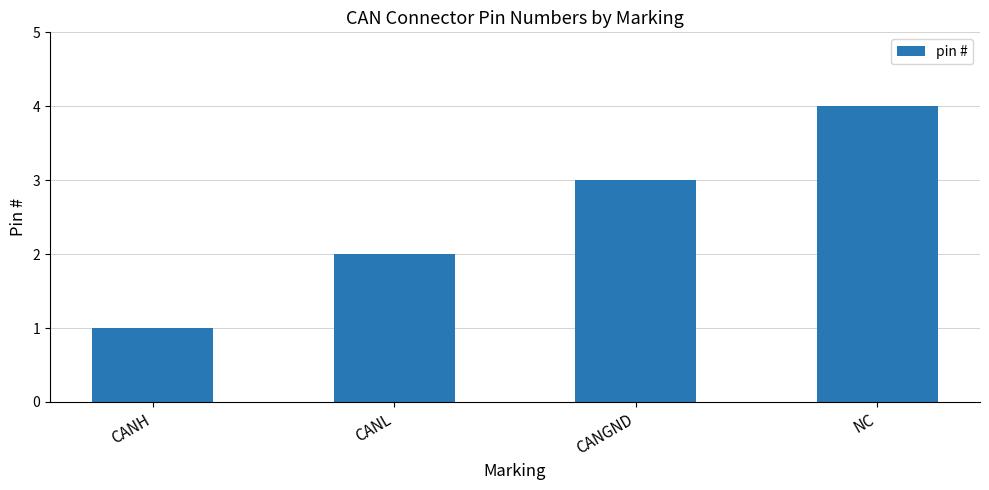

Read the value at NC.

4